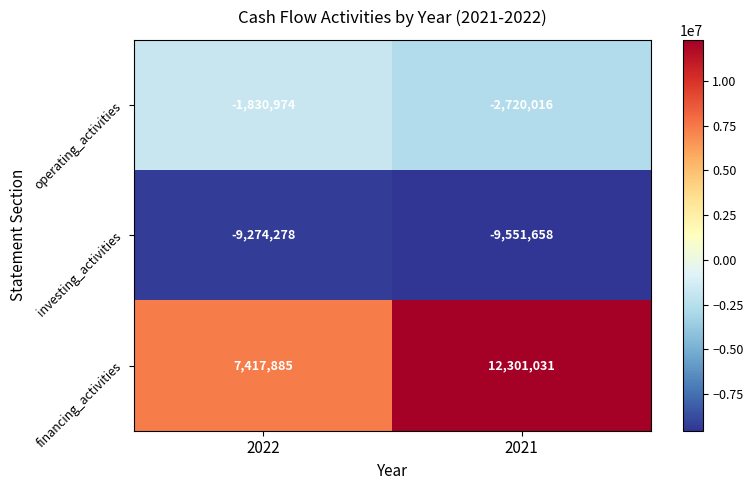

List the series in order of their peak value, lowest first.

investing_activities, operating_activities, financing_activities